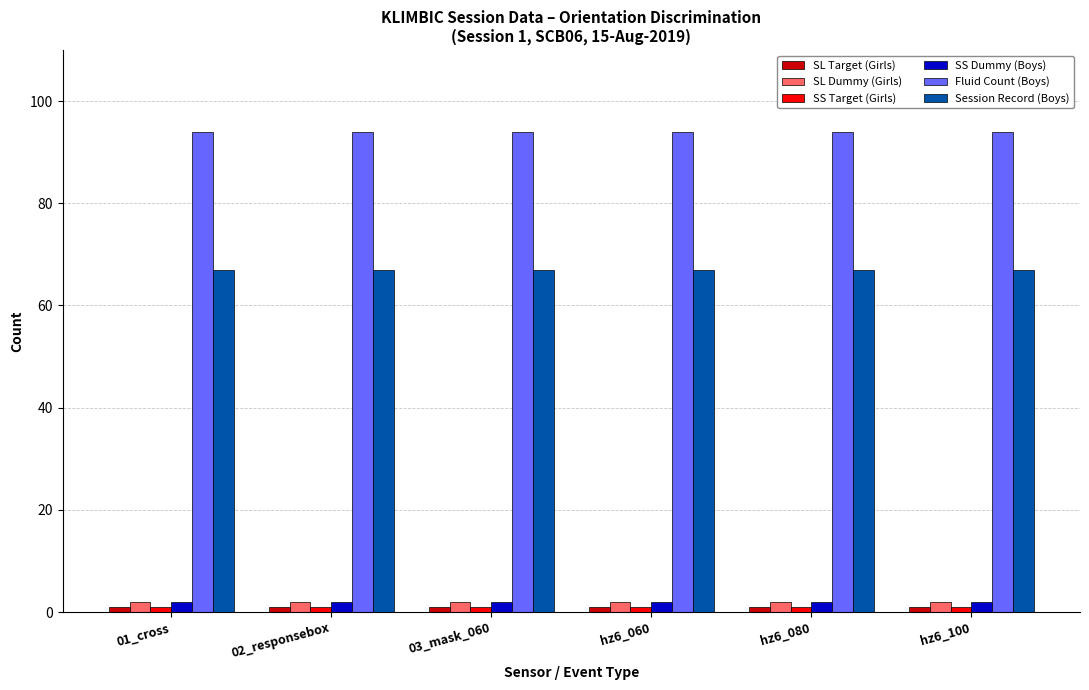

What is the sum of all SL Dummy (Girls) values?

12